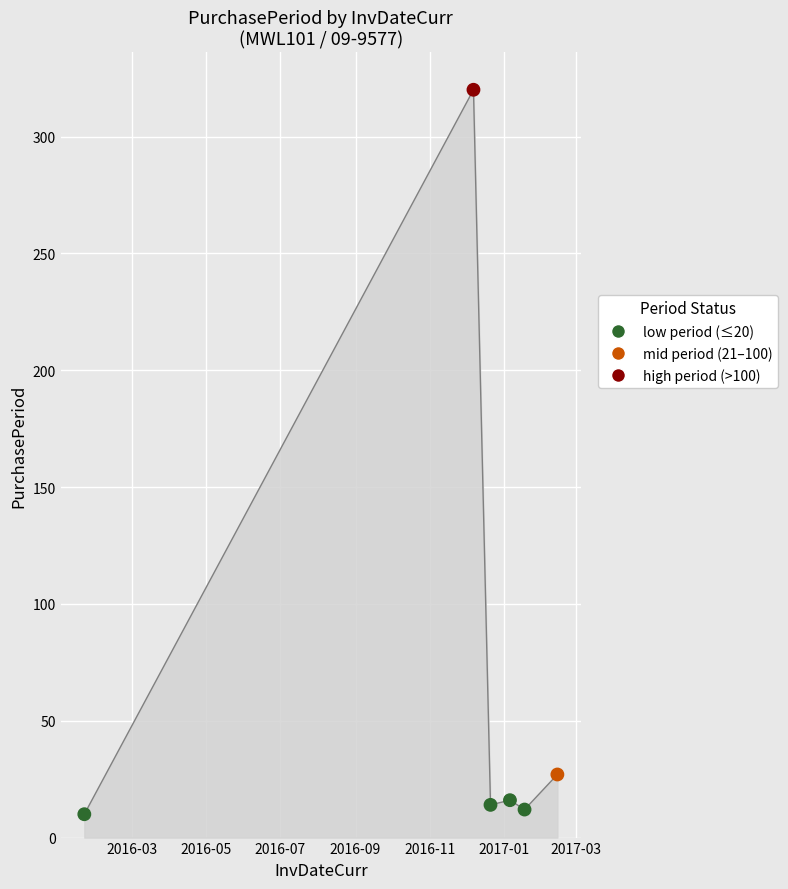

What is the minimum value shown in the chart?

10